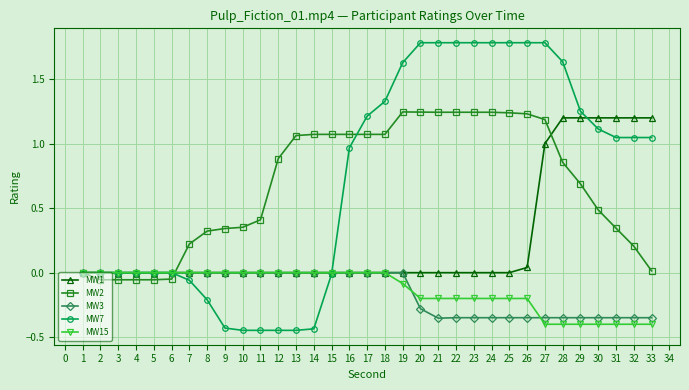

True or false: MW3 has a value of -0.3 at 22.

True